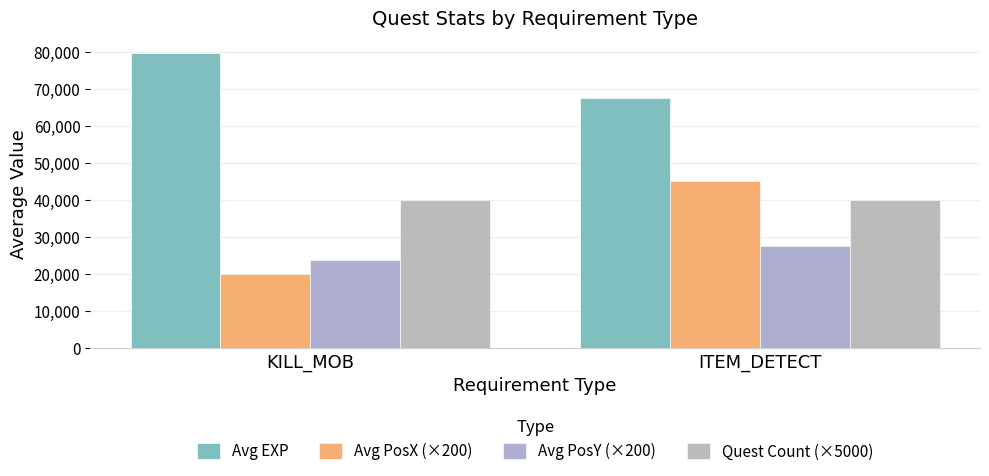

Which label corresponds to the largest value in the chart?

KILL_MOB